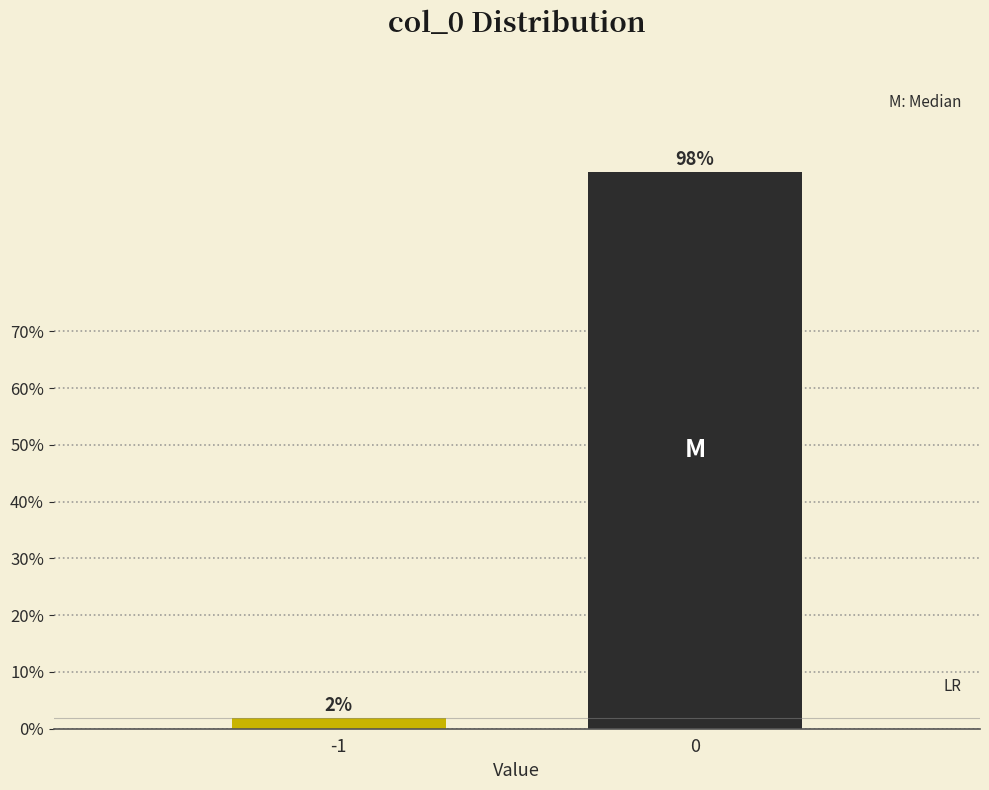

What is the sum of the values at 0 and -1?

100.0